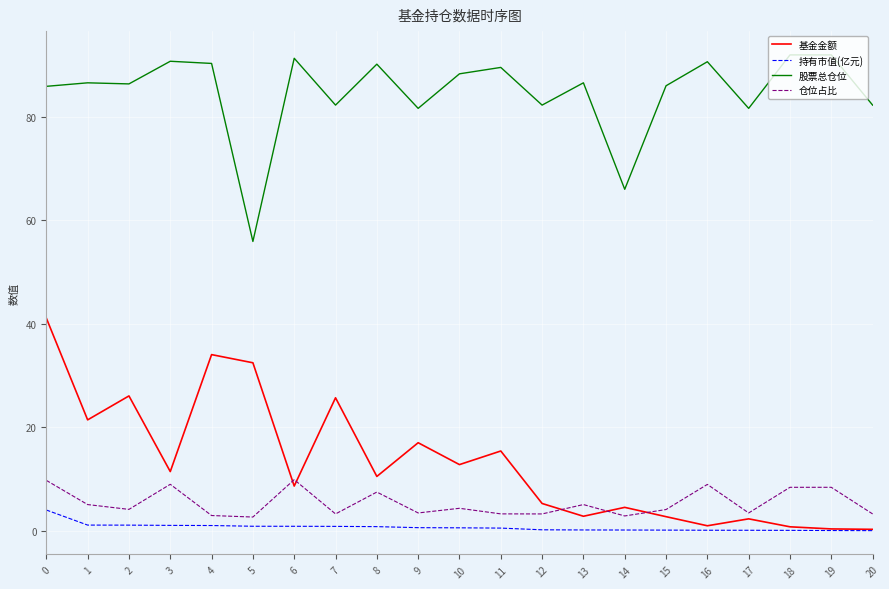

Where is the first local maximum for 仓位占比?

3